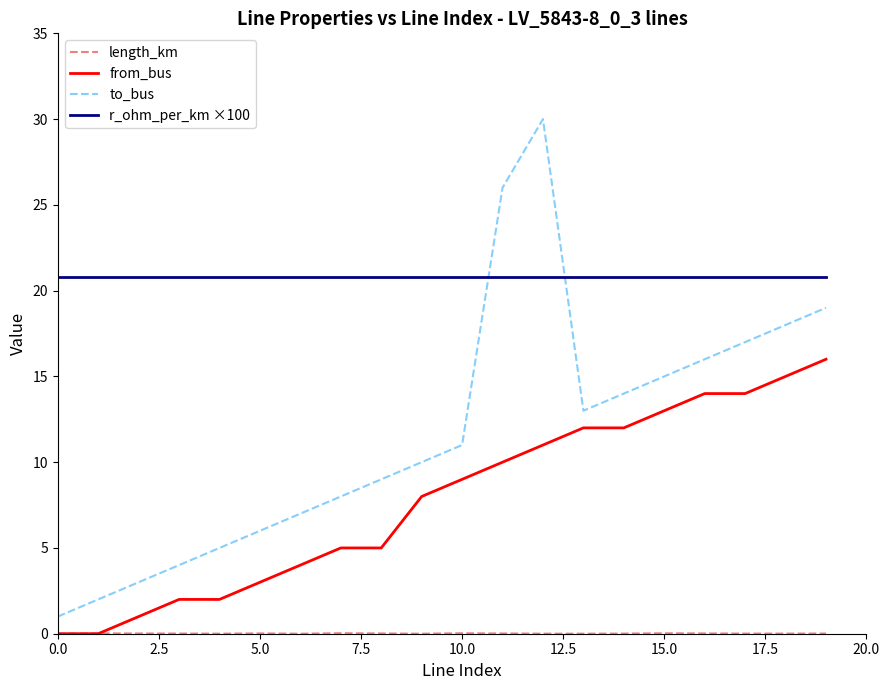

Does the chart have visible grid lines?

No